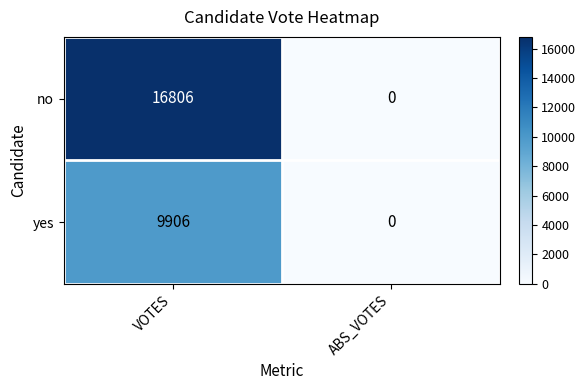

Which series changed the most between VOTES and ABS_VOTES?

no